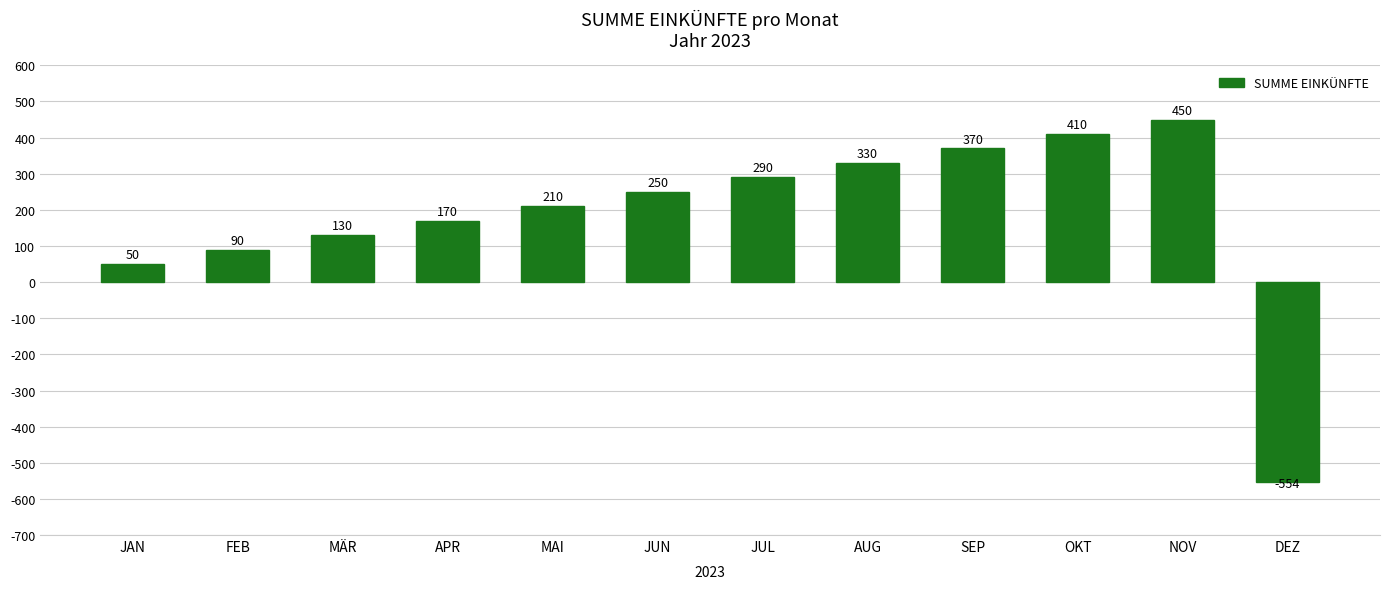

What is the difference between the maximum and second lowest values?

400